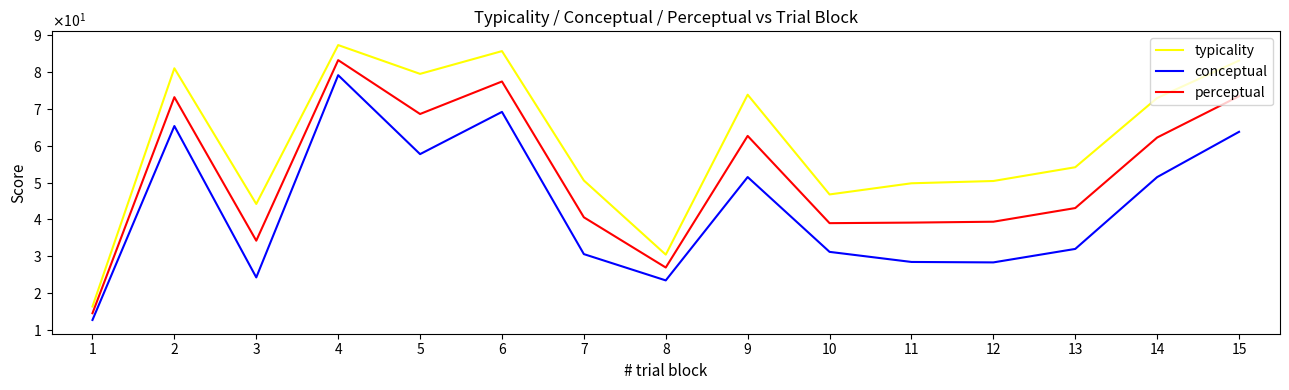

How many interior local valleys does the conceptual series have?

4